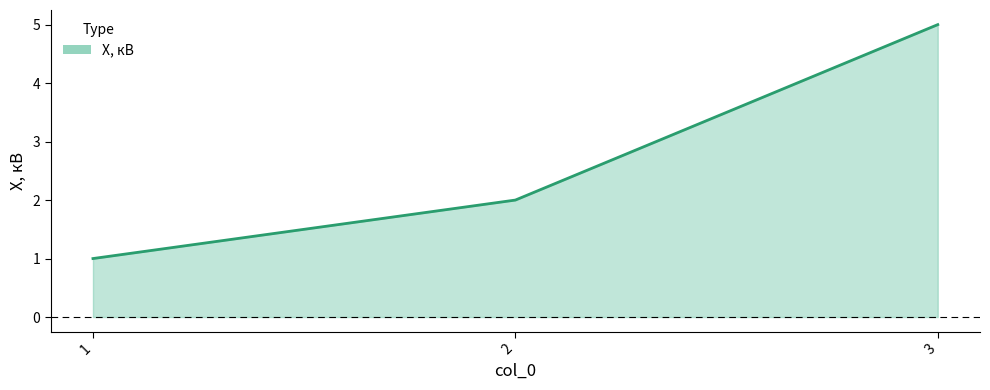

What is the sum of all values?

8